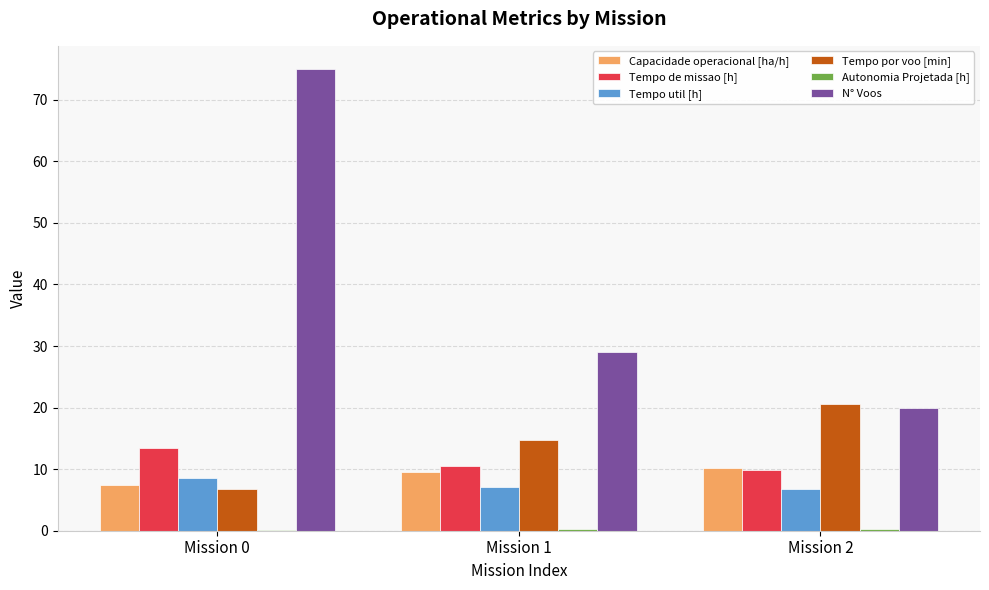

Which series changed the most between Mission 0 and Mission 2?

N° Voos